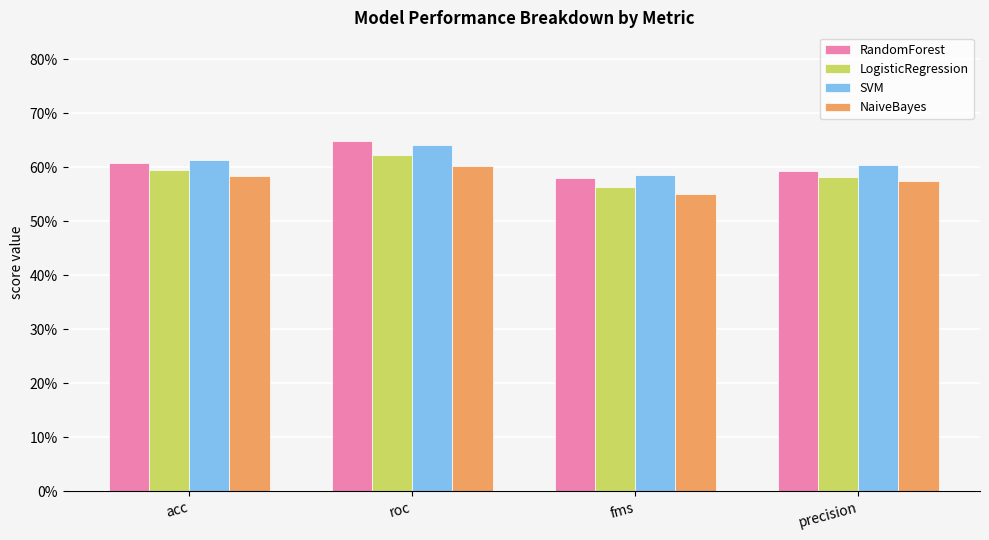

What is the average value of the LogisticRegression series?

0.6